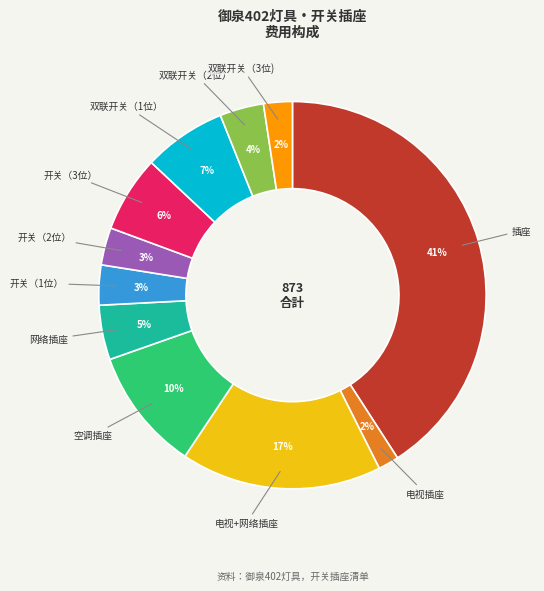

Is there a majority slice in this chart?

No